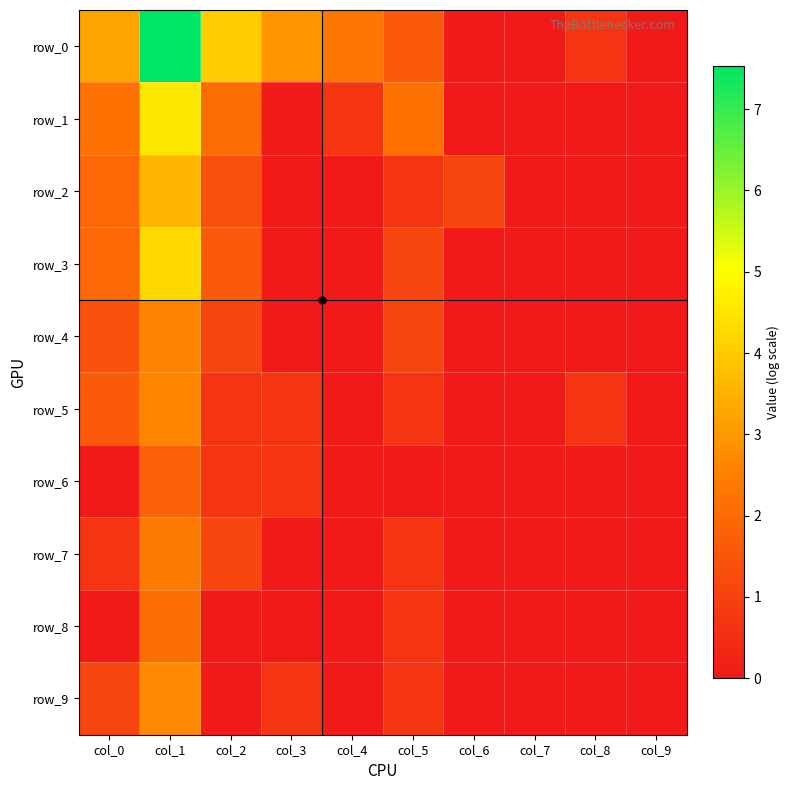

Rank the categories by row_9 value from highest to lowest.

col_1, col_0, col_3, col_5, col_2, col_4, col_6, col_7, col_8, col_9